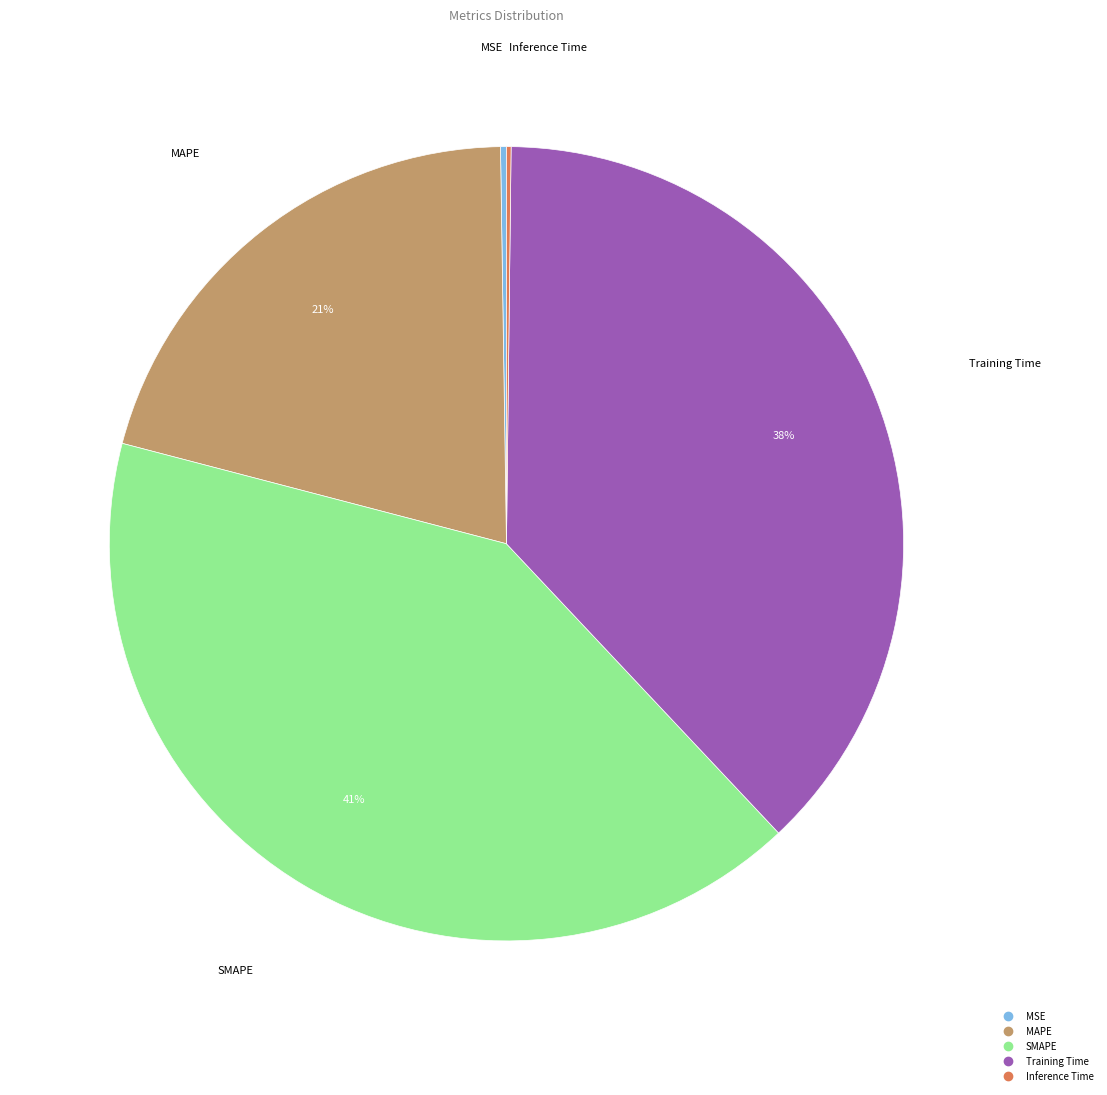

Is there any slice that represents more than half of the pie?

No